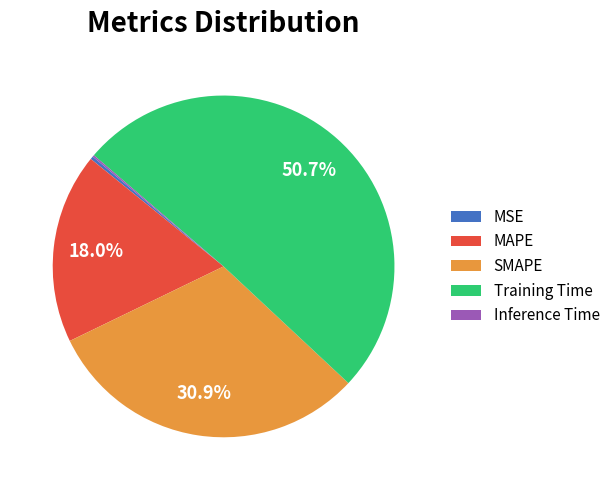

Is SMAPE the majority of the pie?

No